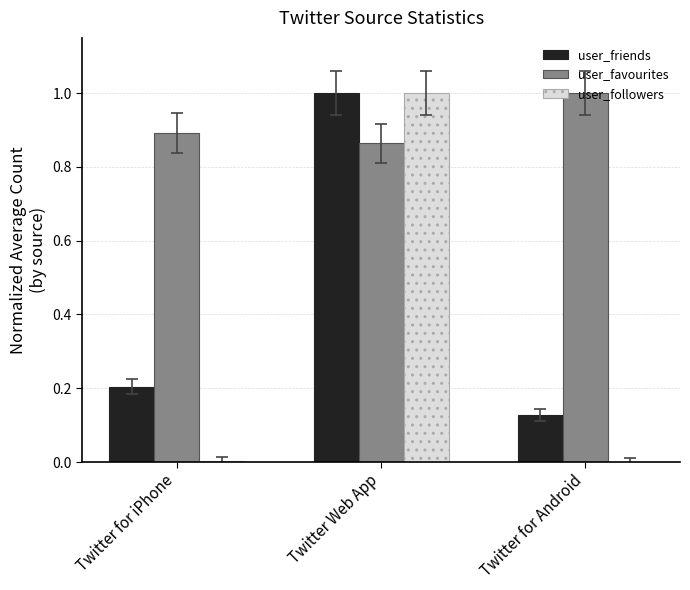

At which category is the sum across all series the highest?

Twitter Web App